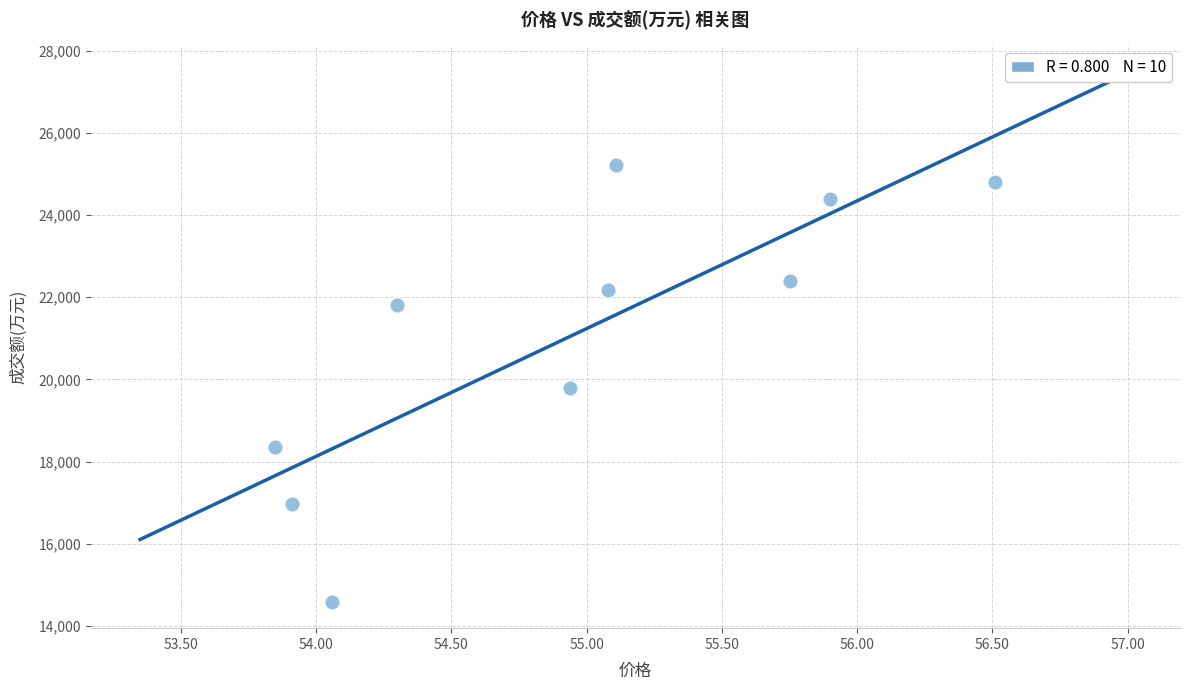

What is the average Y value?

21053